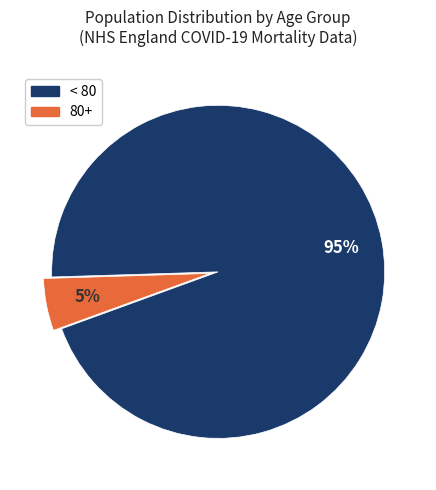

How many segments does this pie chart have?

2